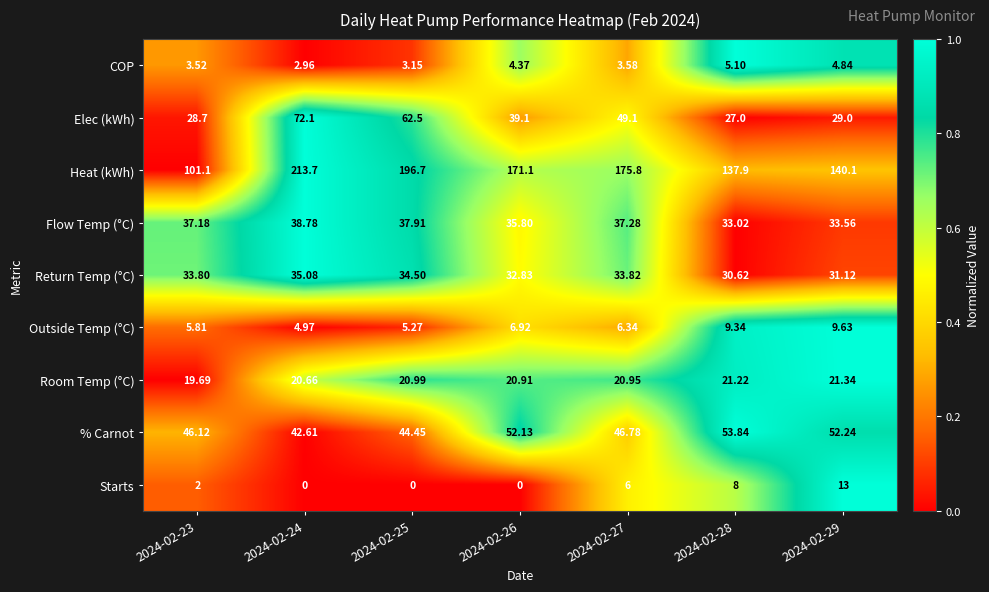

At 2024-02-27, list the series in order from smallest to largest.

COP, Starts, Outside Temp (°C), Room Temp (°C), Return Temp (°C), Flow Temp (°C), % Carnot, Elec (kWh), Heat (kWh)